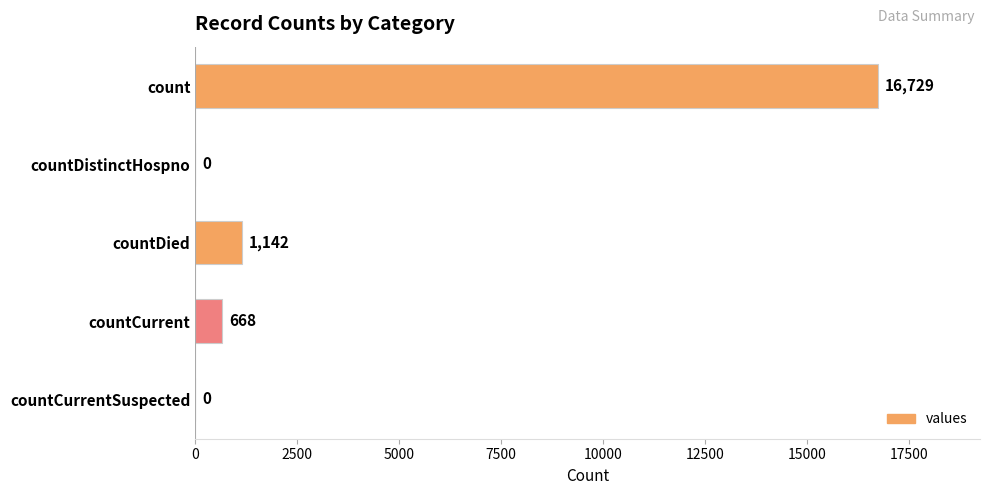

True or false: the data shows 351 at countDied.

False